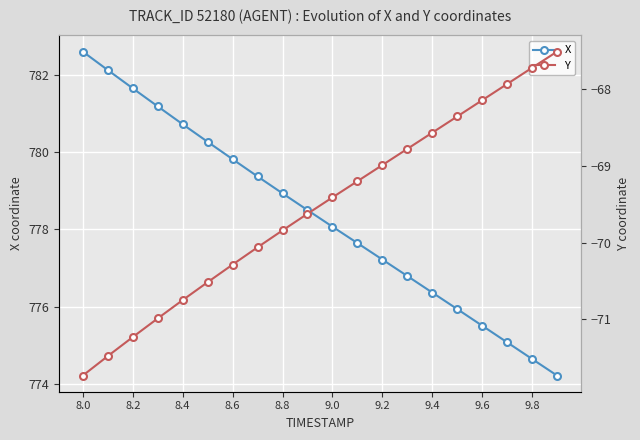

What is the average value of the X series?

778.3